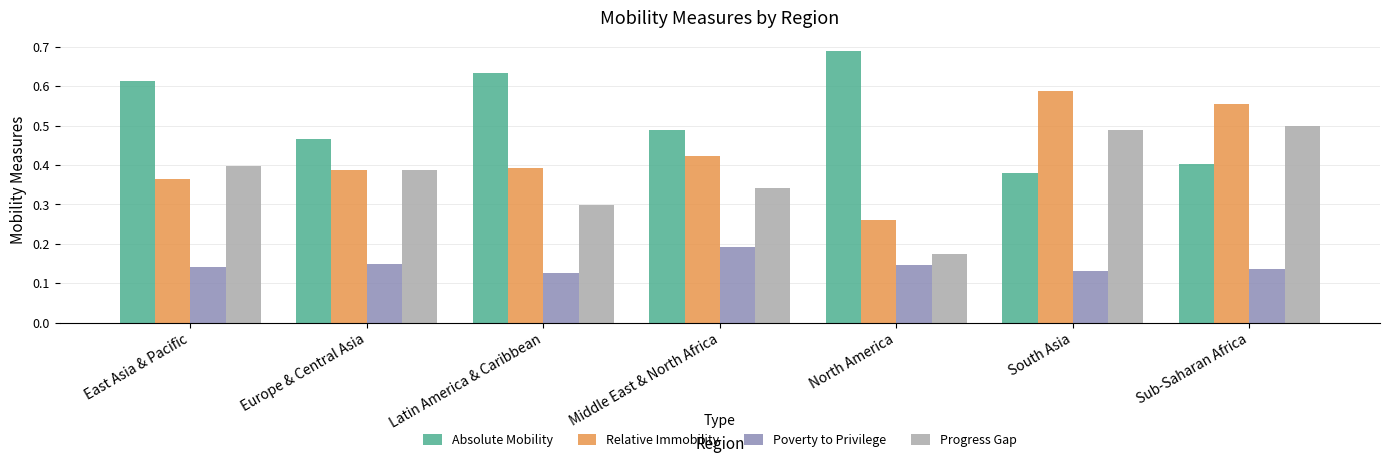

Between Europe & Central Asia and Sub-Saharan Africa, which series saw the biggest shift?

Relative Immobility